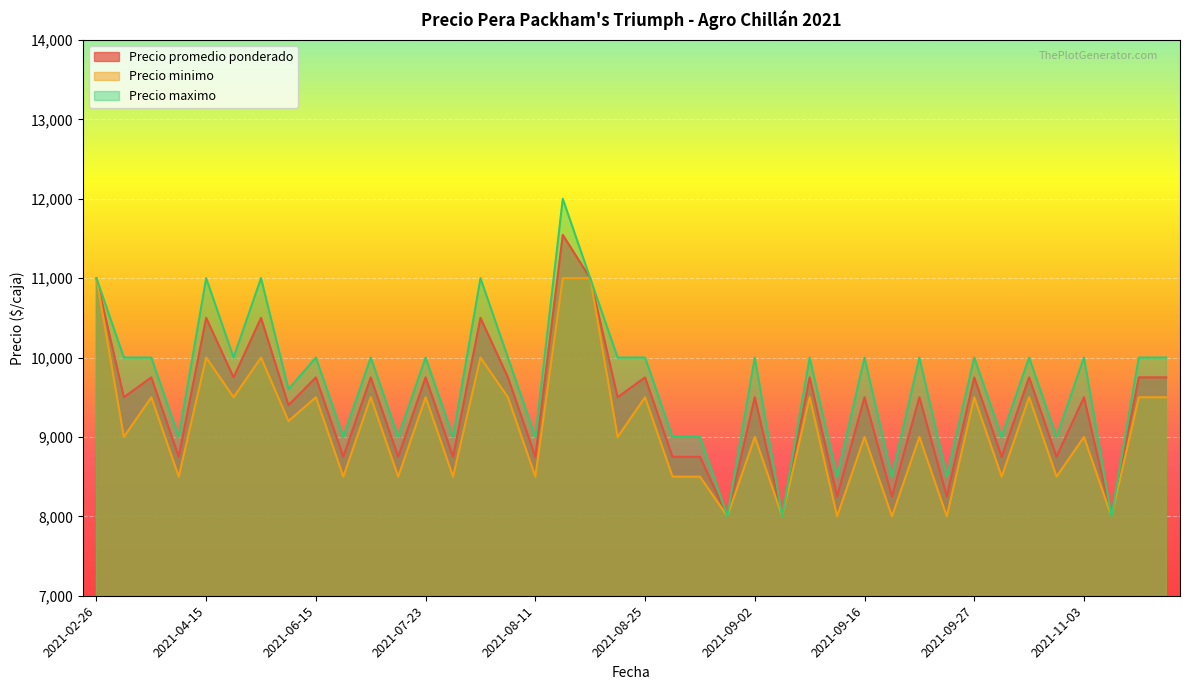

True or false: Precio minimo has more than 1 points higher than both neighbors.

True